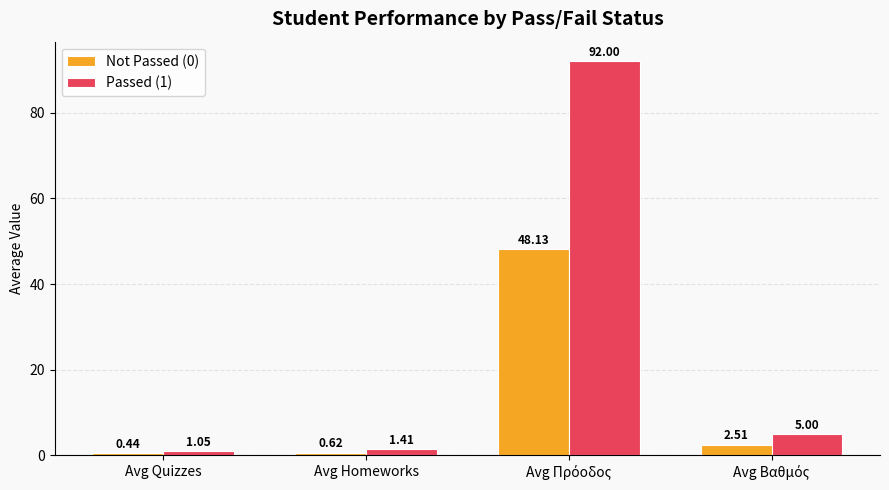

What is the average value of the Not Passed (0) series?

12.9